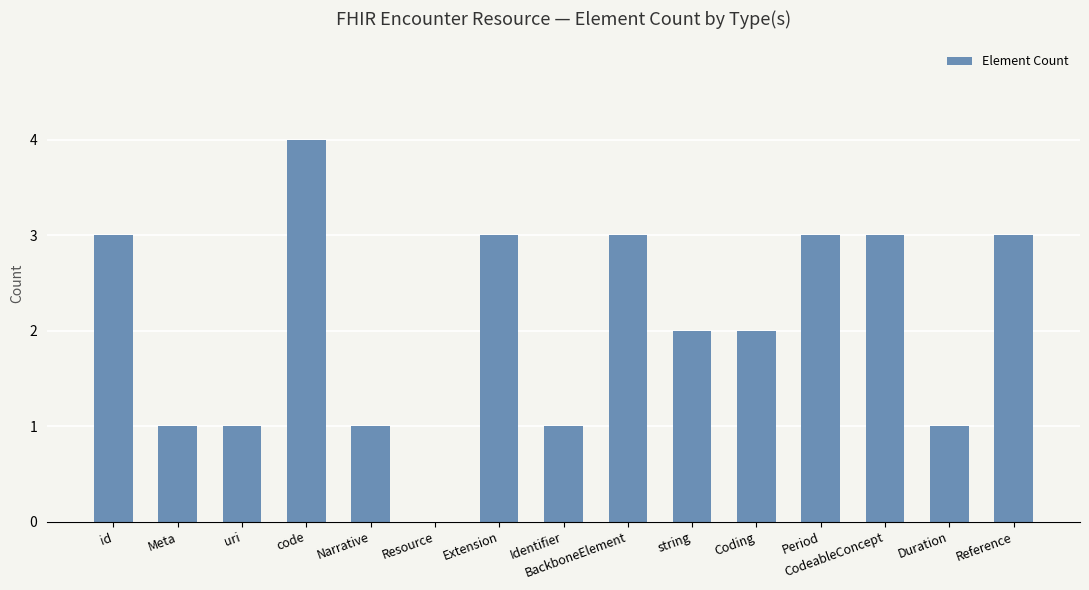

True or false: the data shows 1 at Narrative.

True